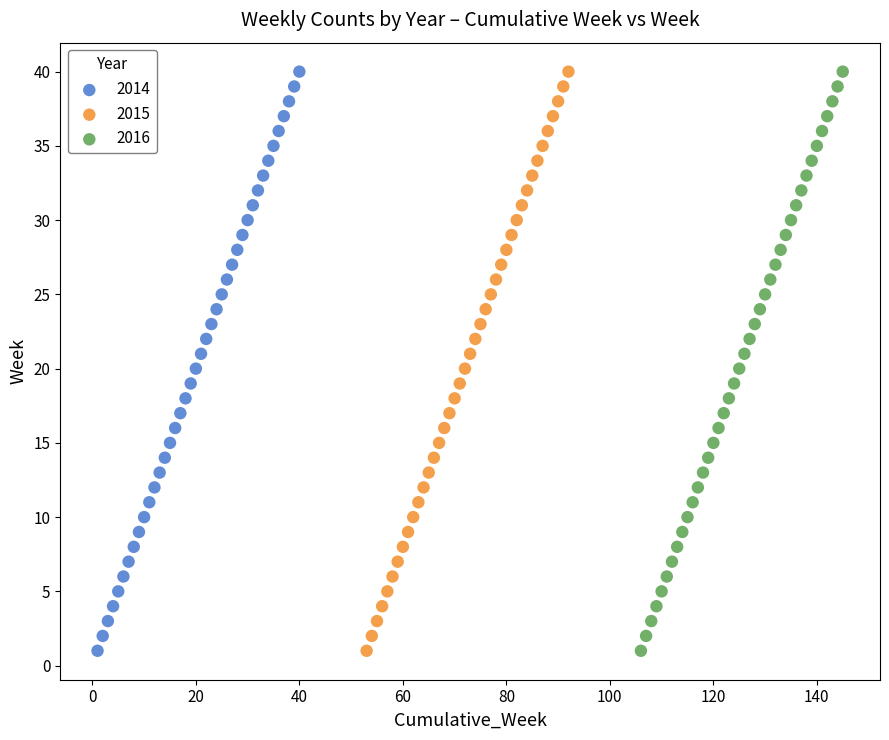

What are all the series names shown in the legend?

2014, 2015, 2016